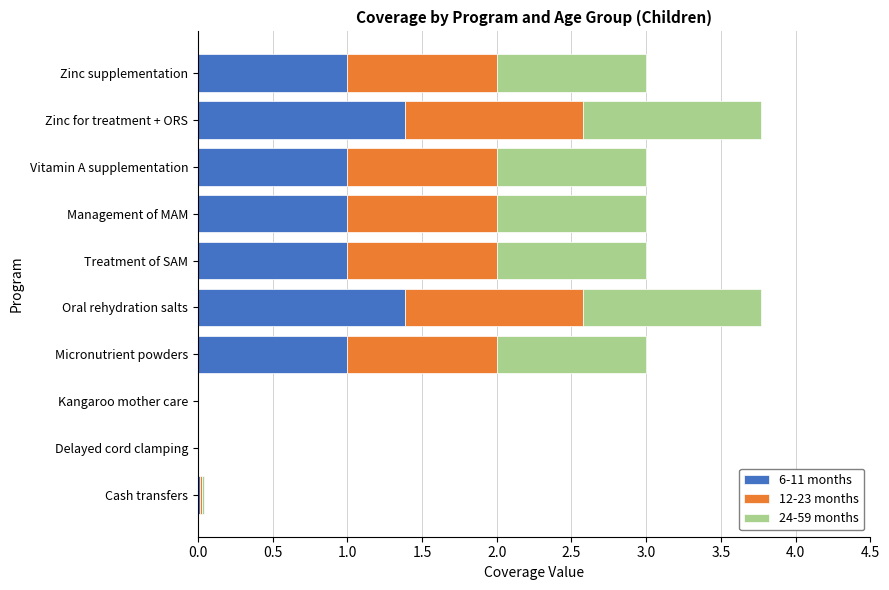

What is the sum of the 6-11 months values at Zinc supplementation and Management of MAM?

2.0